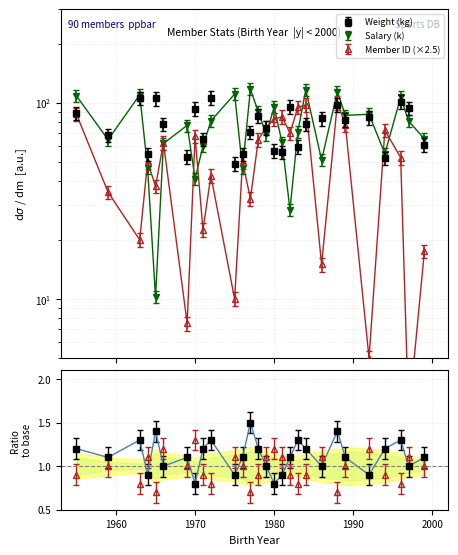

True or false: MEMBER_ID_norm has more than 2 interior local peaks.

True